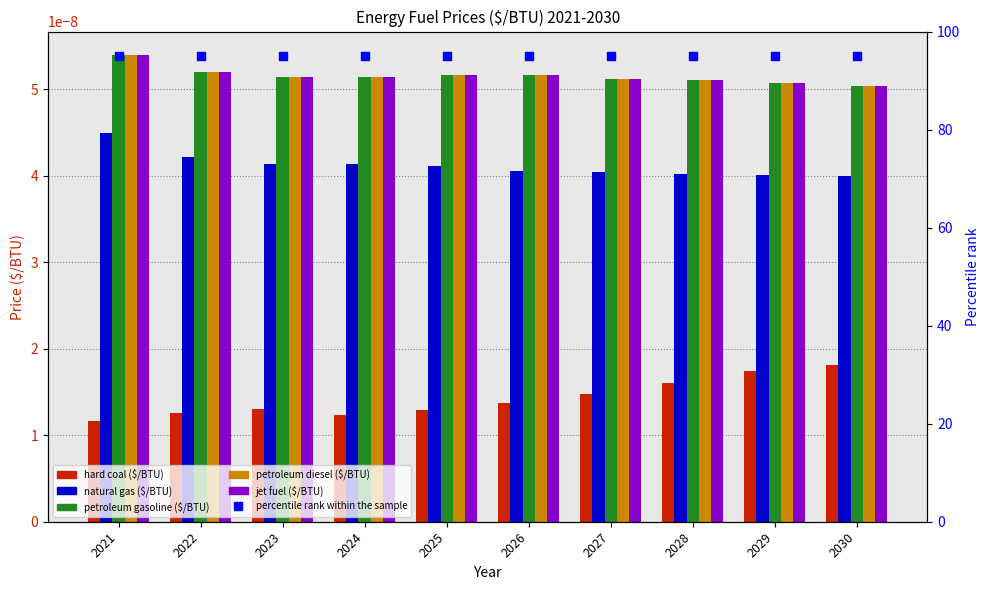

What is the total value across all series at 2027?

95.0